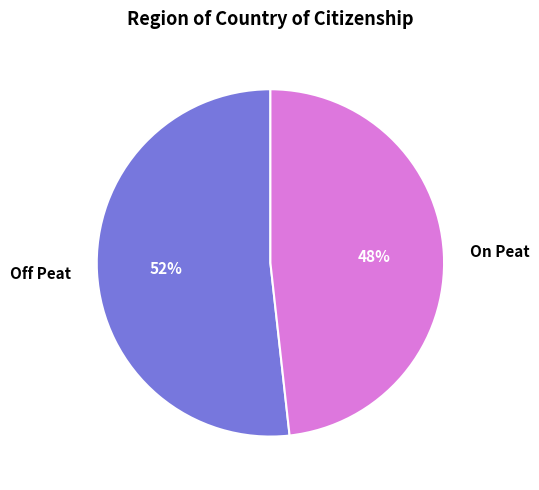

Which slice is the smallest?

On Peat